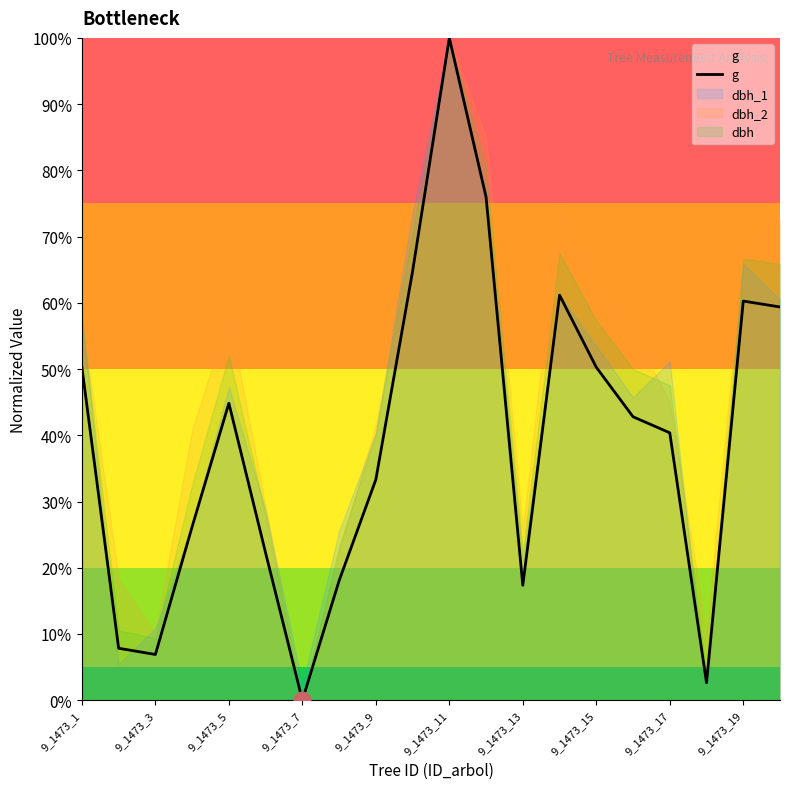

What is the difference between the highest and lowest values at 9_1473_1?

7.9